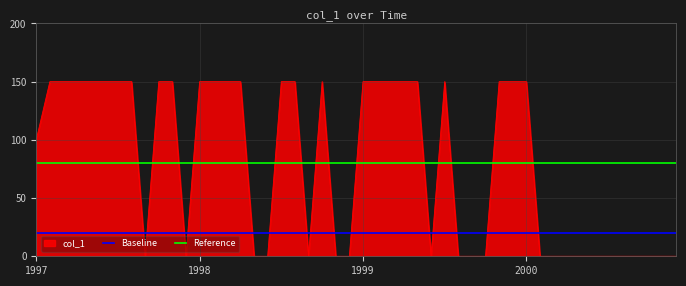

How many series are shown in this chart?

3